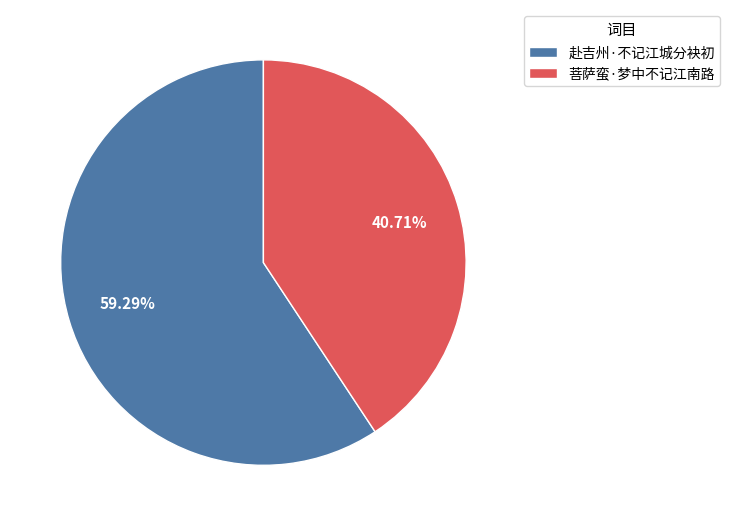

What is the largest slice in the pie chart?

赴吉州·不记江城分袂初